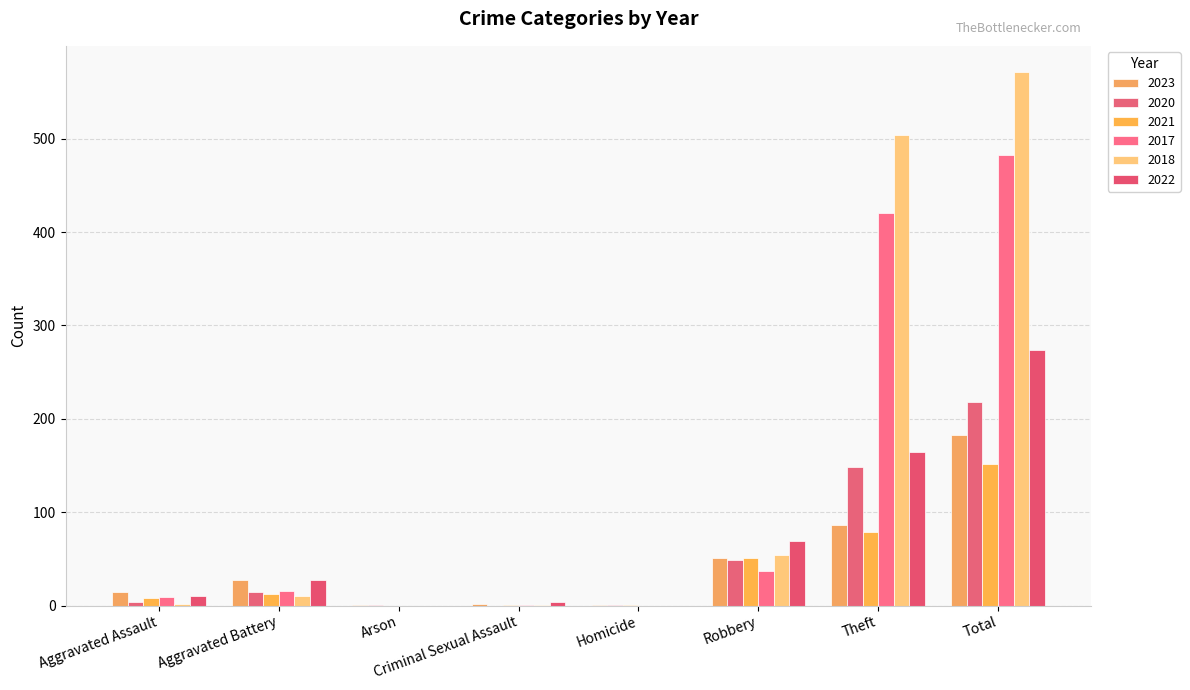

How many categories are shown in the chart?

8